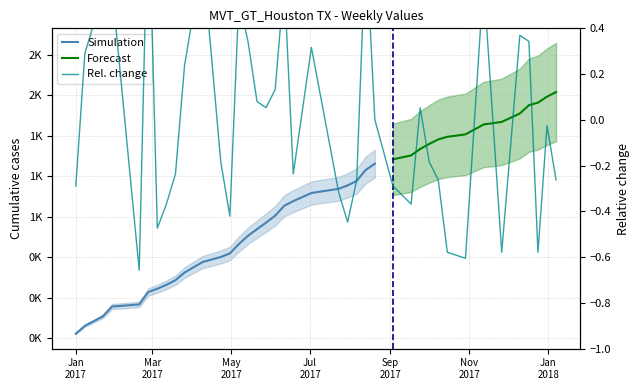

At which label does the data first exceed 0?

2017-01-08